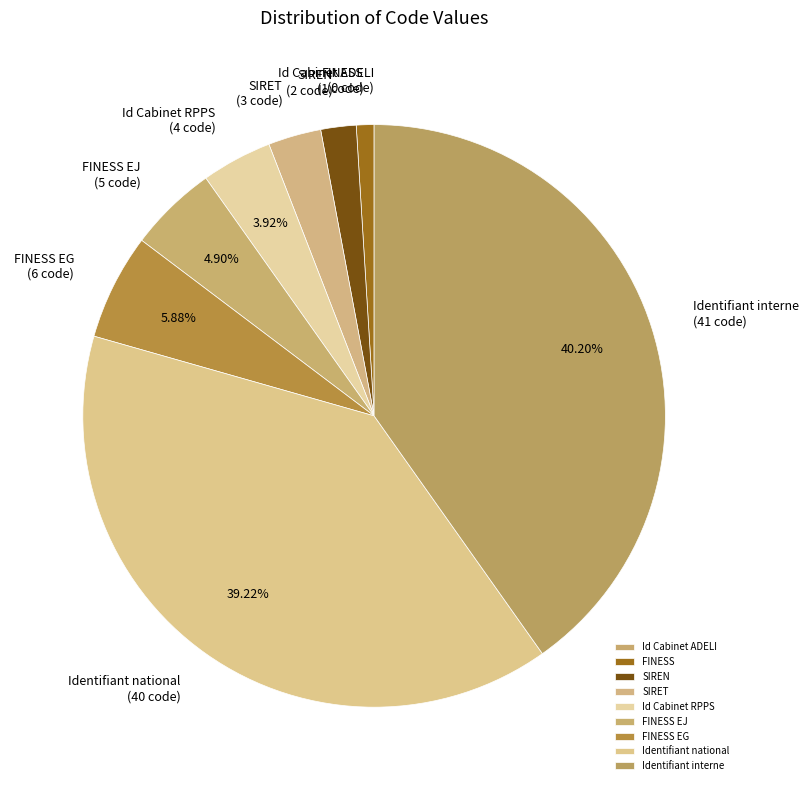

Is there a majority slice in this chart?

No